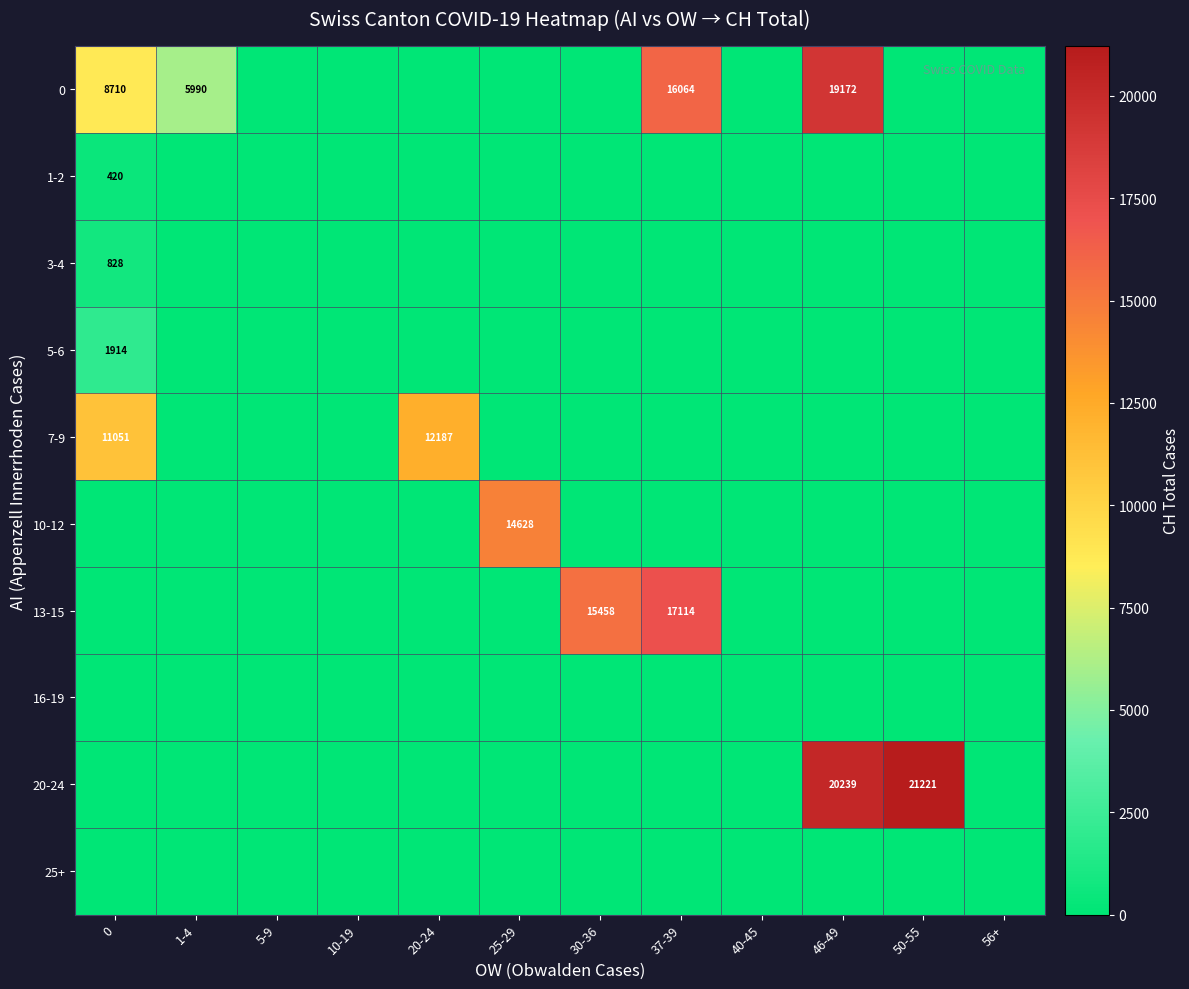

Is it true that 3-4 equals 828 at 0?

True